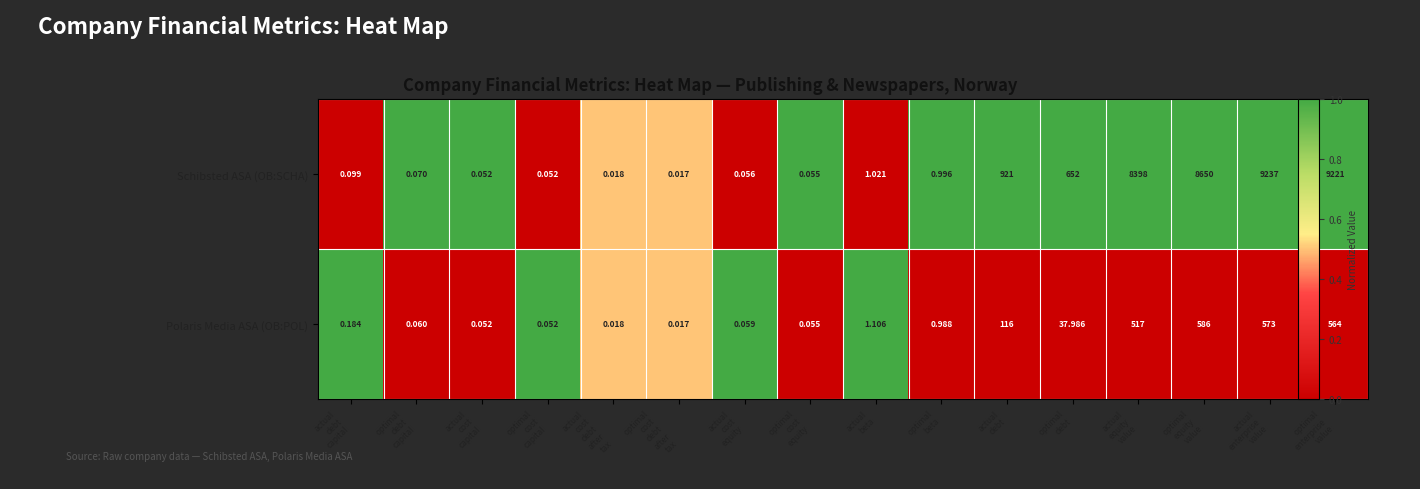

Which series has the largest range (max minus min)?

Schibsted ASA (OB:SCHA)